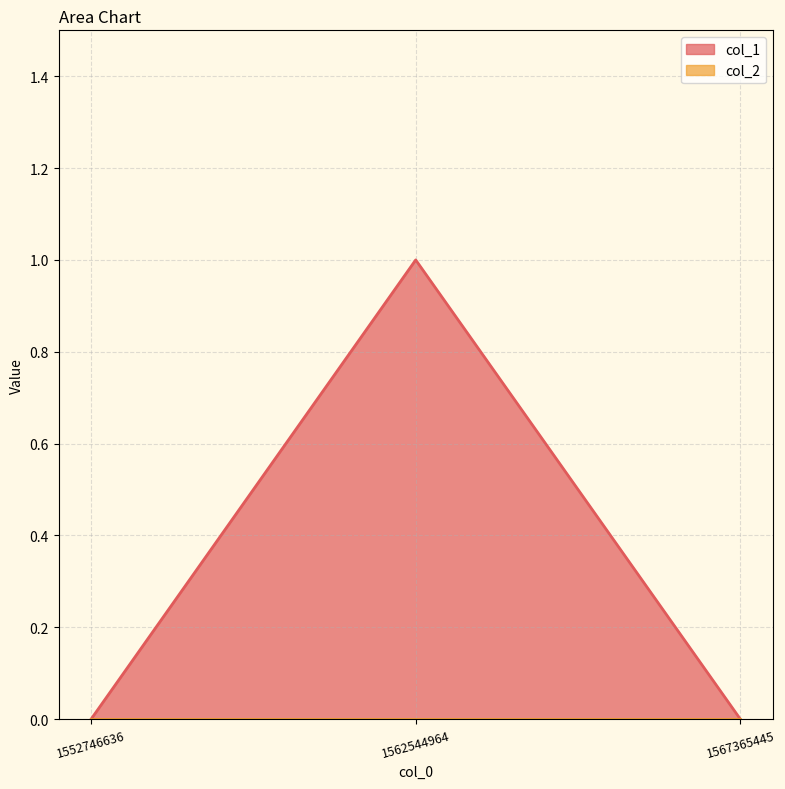

How many lines are shown in the chart?

2